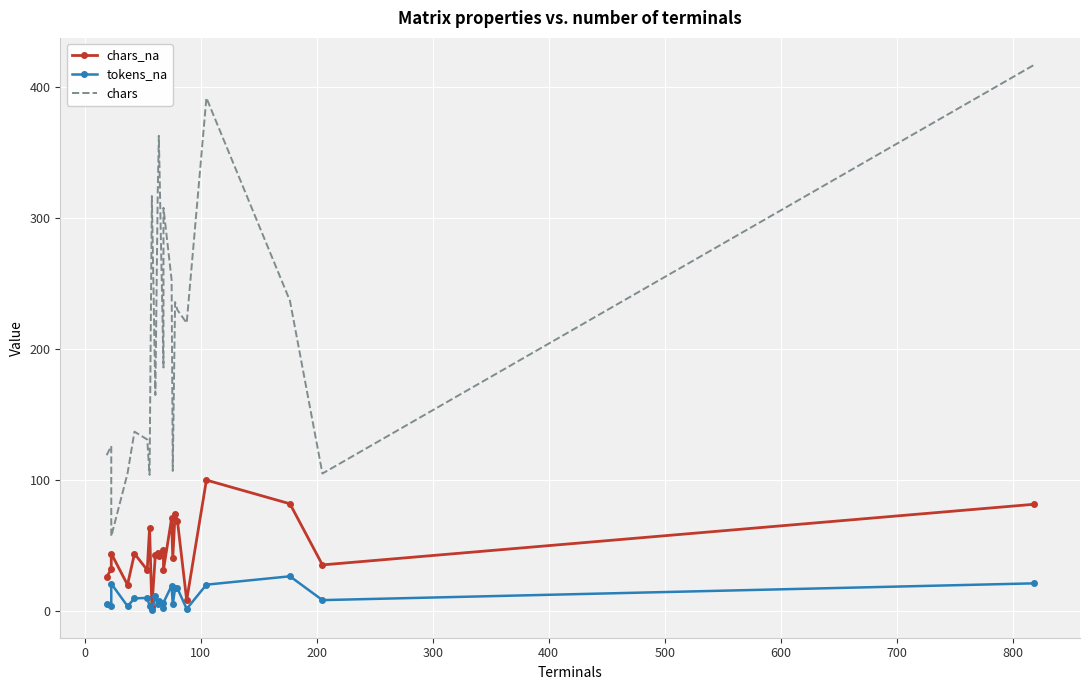

True or false: chars_na and tokens_na cross at least once.

False